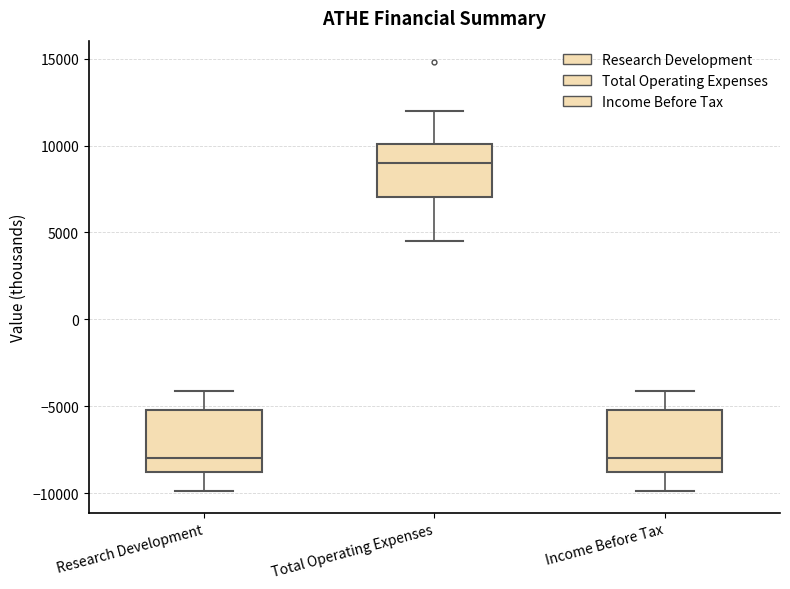

Reading left to right, read every box against the y-axis: the position of its median line, the range the box covers, and the ends of its whiskers. The values are not printed on the chart, so give them approximately, as read against the axis.

Research Development: median -8000, box -9000 to -5000, whiskers -10000 to -4000
Total Operating Expenses: median 9000, box 7000 to 10000, whiskers 4500 to 12000
Income Before Tax: median -8000, box -9000 to -5000, whiskers -10000 to -4000